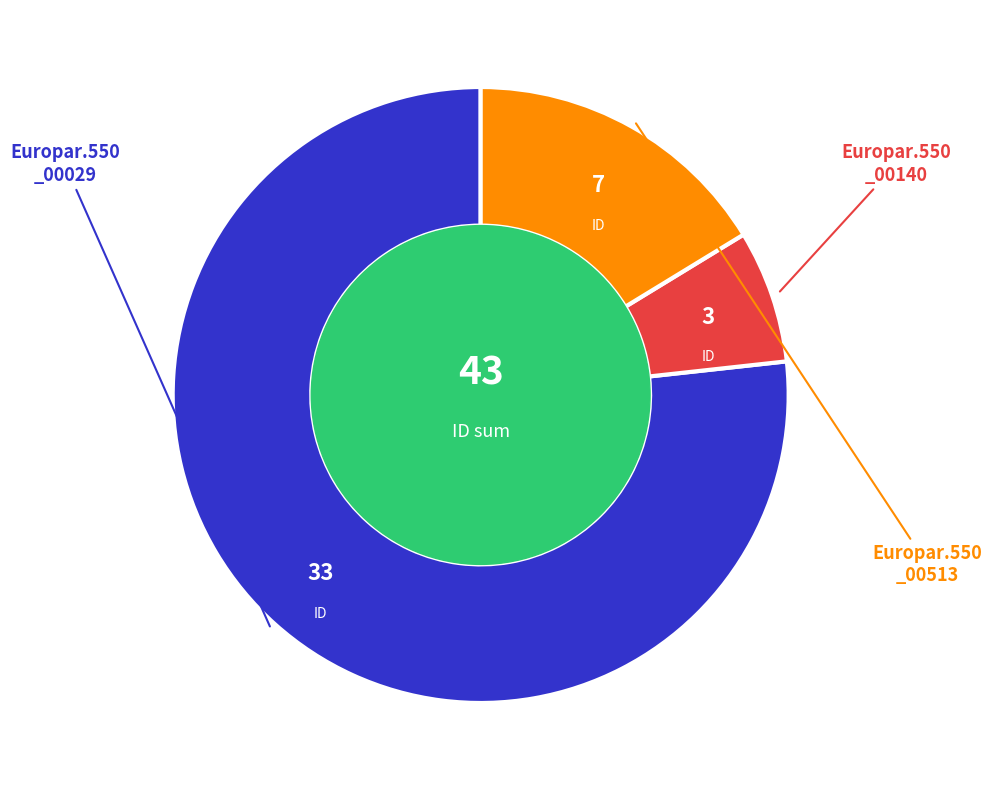

Does any single category account for the majority?

Yes